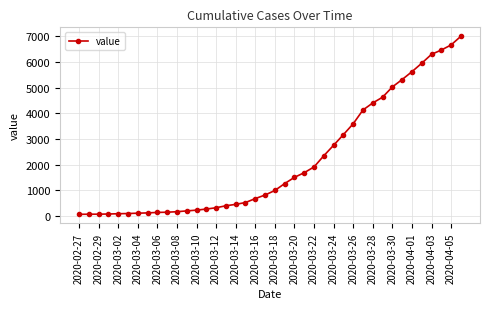

What is the greatest value displayed?

7005